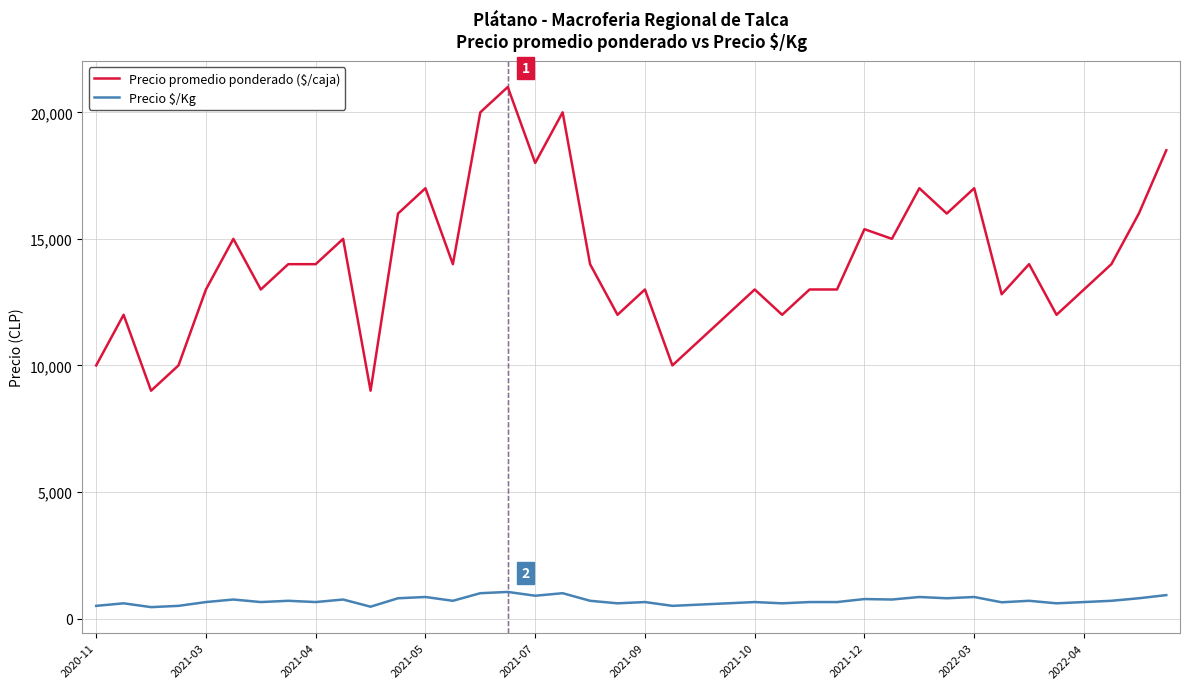

Which series has the largest total across all categories?

Precio promedio ponderado ($/caja)